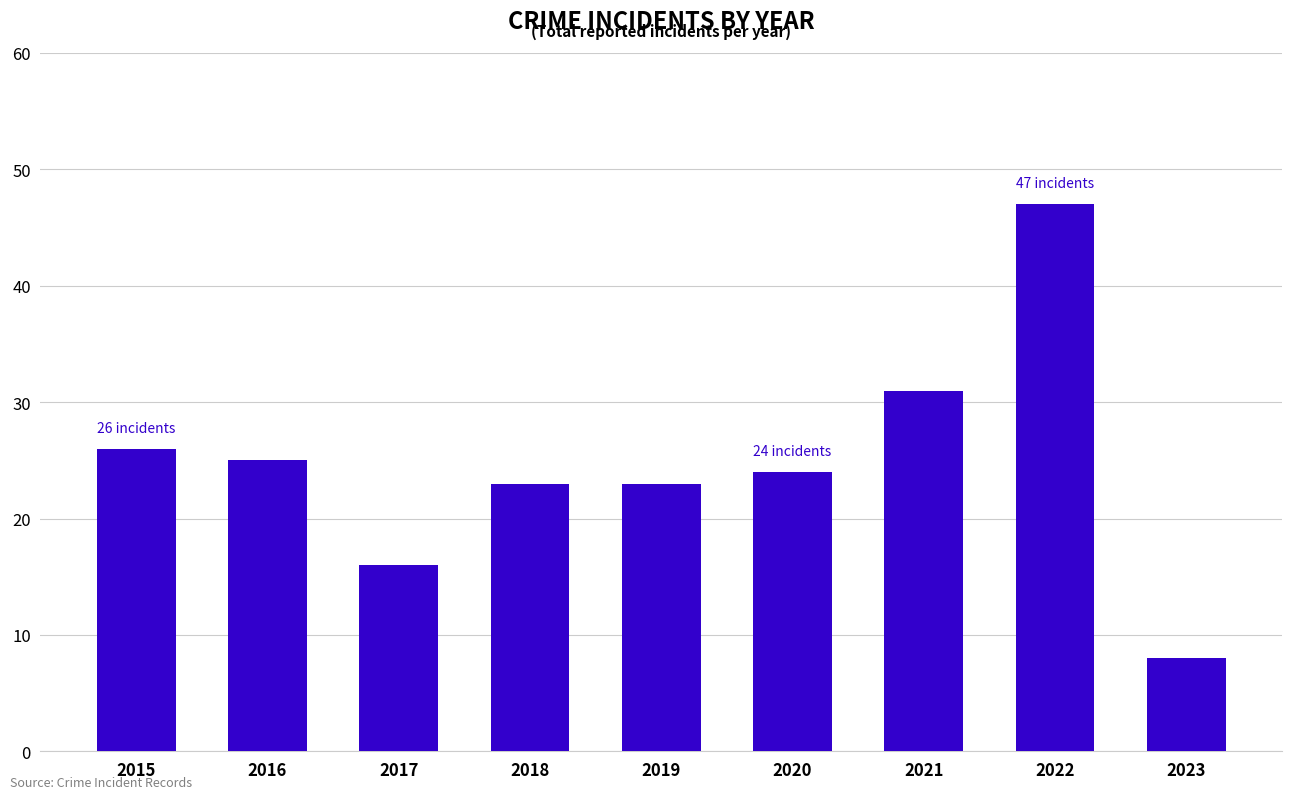

How many bars are there in total?

9